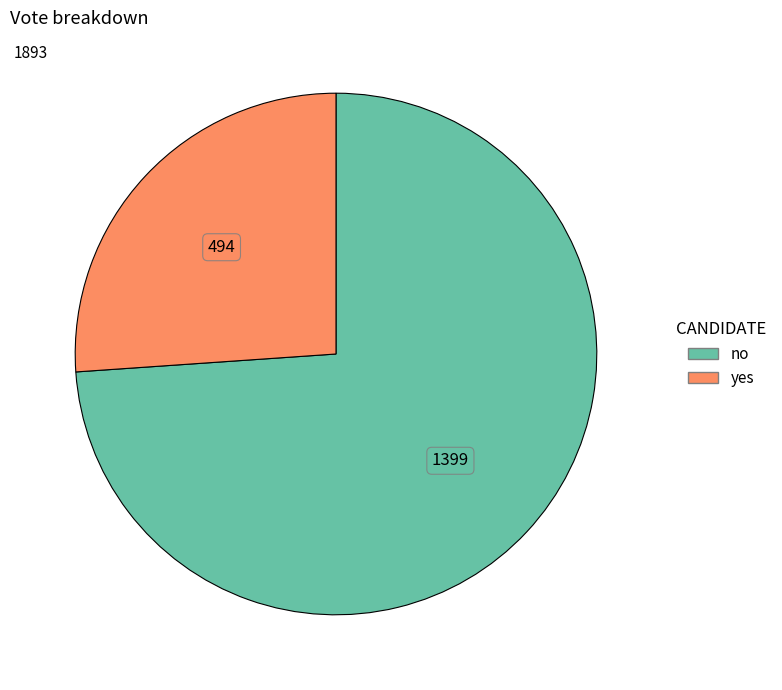

Rank the categories by value from lowest to highest.

yes, no